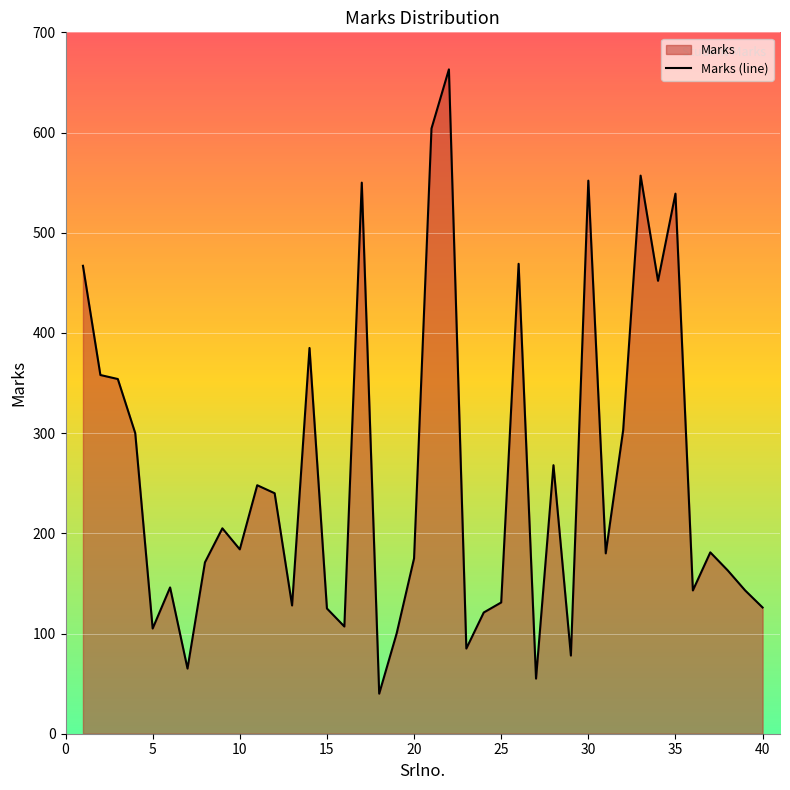

What is the value of the 38th point from the left?

163